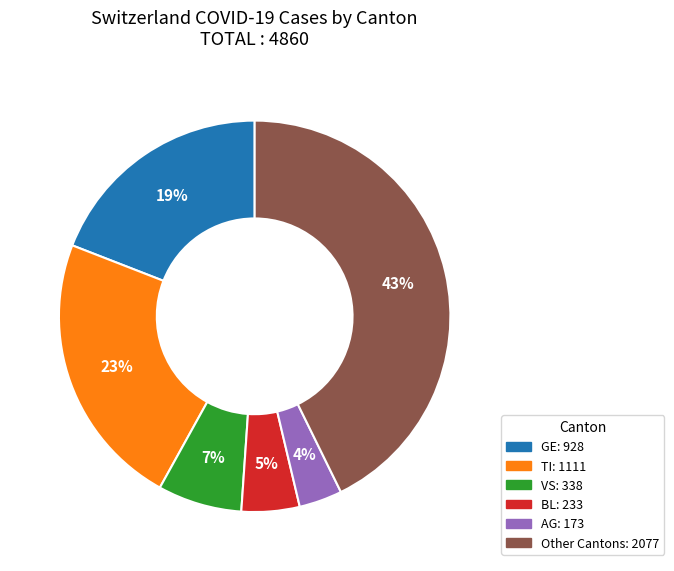

To the nearest percent, what is the difference between the largest and smallest slice percentages?

39%